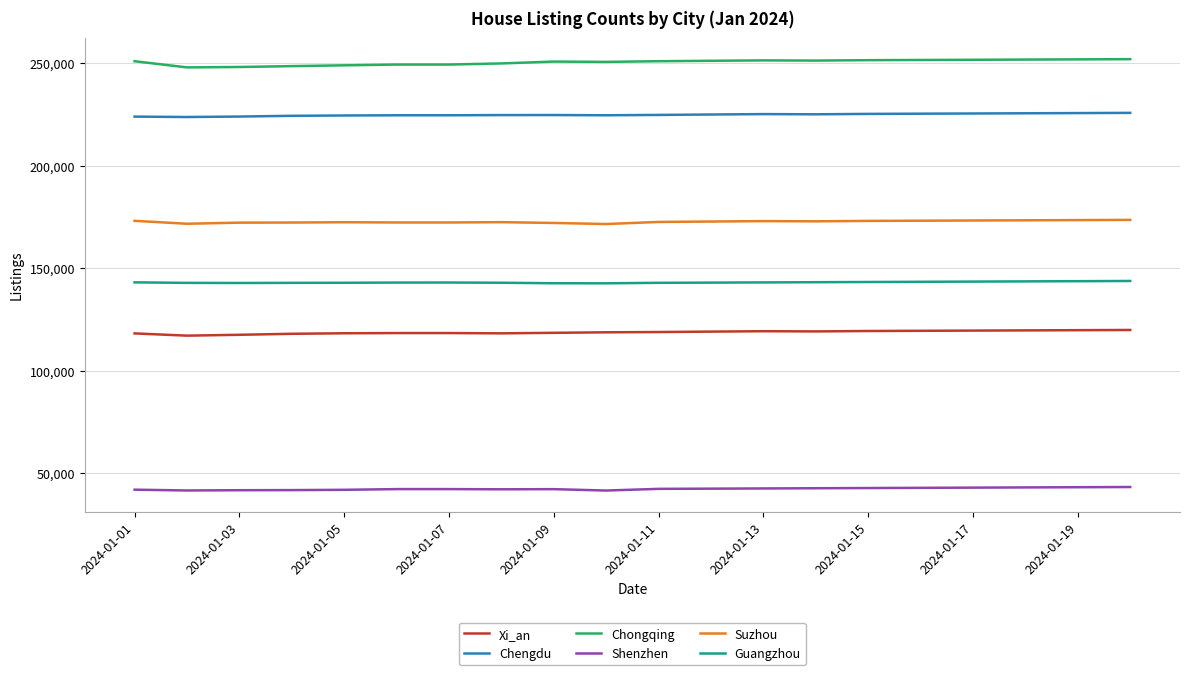

Which series has the largest total across all categories?

Chongqing